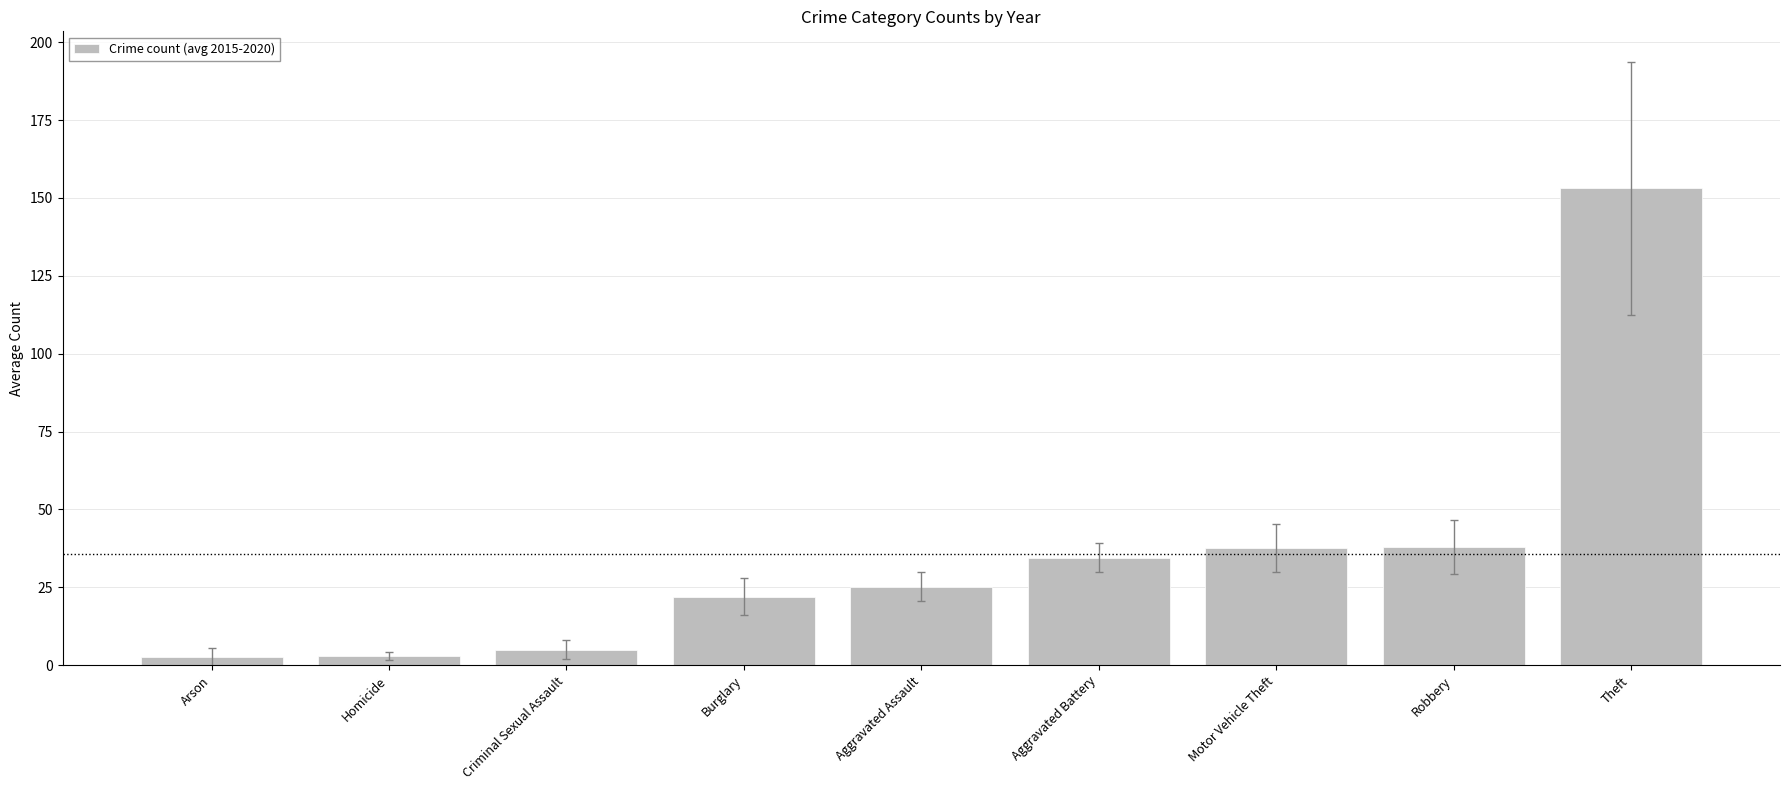

What is the ratio of the value at Motor Vehicle Theft to the value at Robbery?

1.0